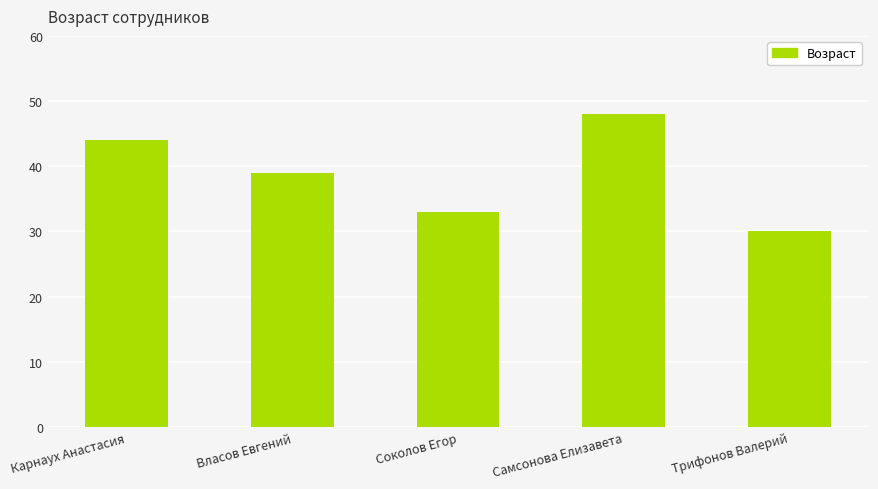

Are the bars horizontal?

No